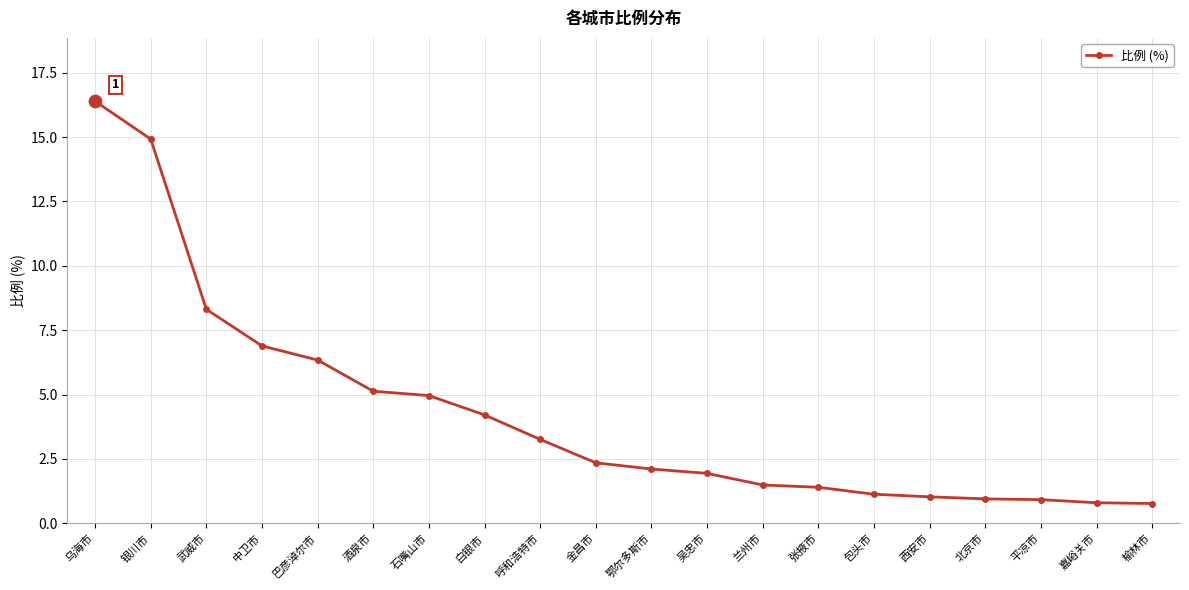

Approximately how many times larger is the value at 北京市 compared to 张掖市?

0.7